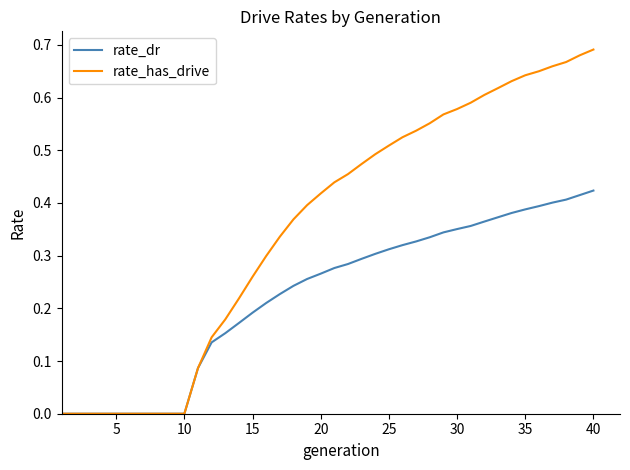

Which series has the largest total across all categories?

rate_has_drive